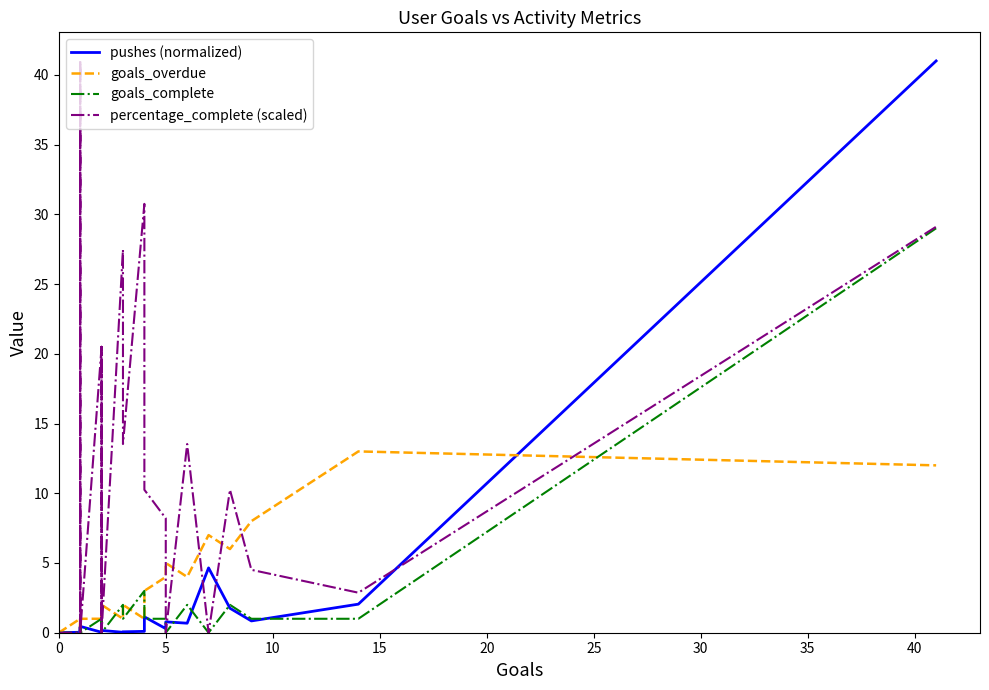

The pushes (normalized) series shows 0.1 at 29. True or false?

False